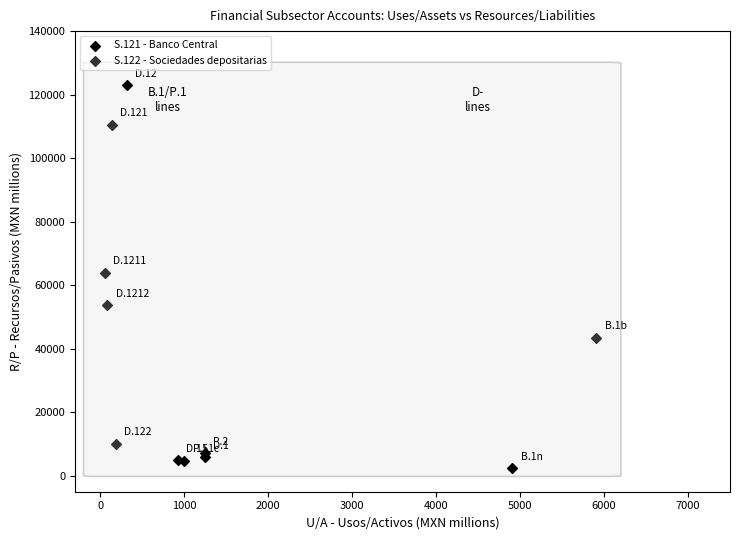

Which series contains the highest Y value?

S.121 - Banco Central